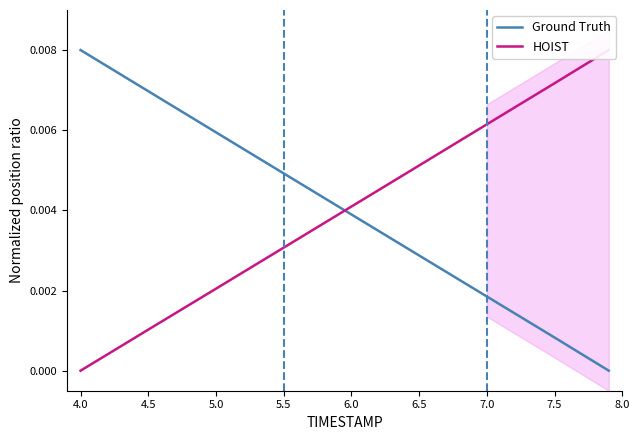

Which category has the highest value in the Ground Truth series?

4.0